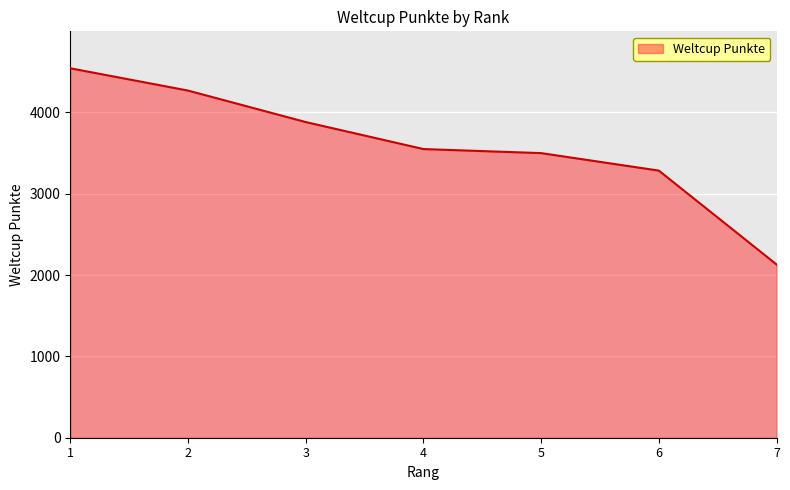

The chart shows a value of 4268 at 2. True or false?

True